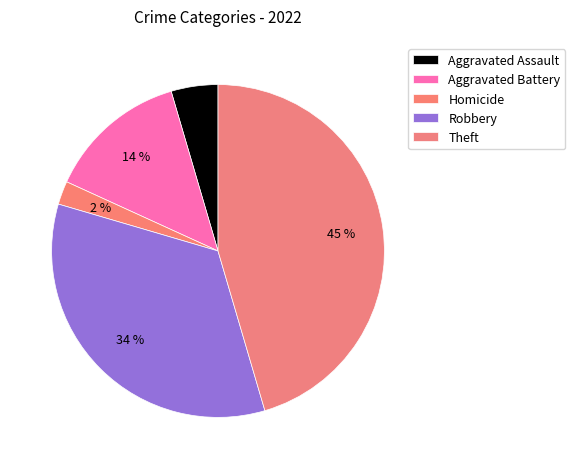

Does Theft account for over 50% of the chart?

No